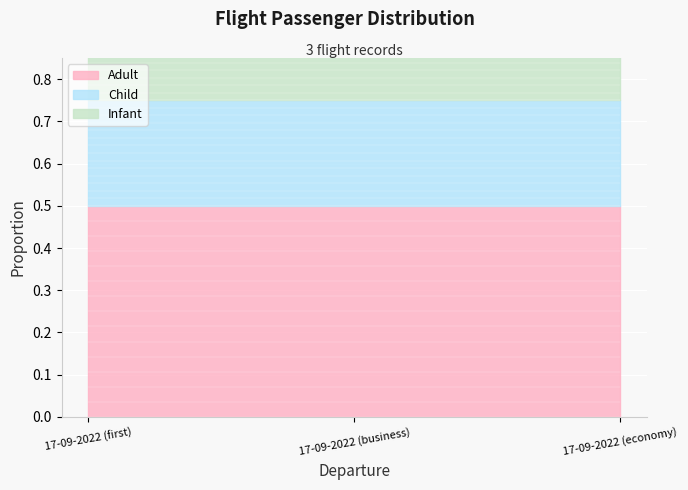

Does the chart display data point markers on the line(s)?

No